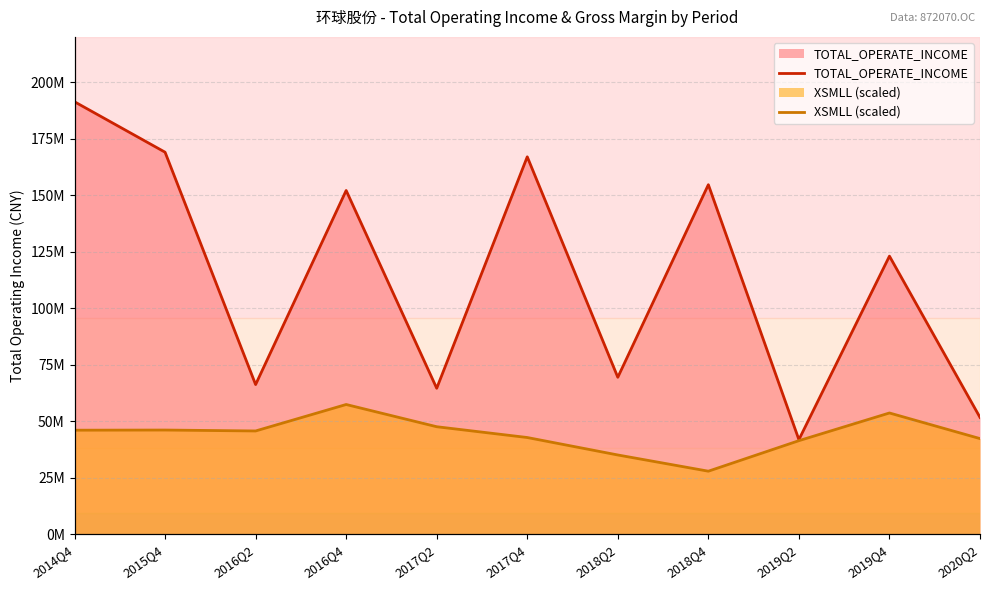

At which category does the chart reach its peak across all series?

2014Q4